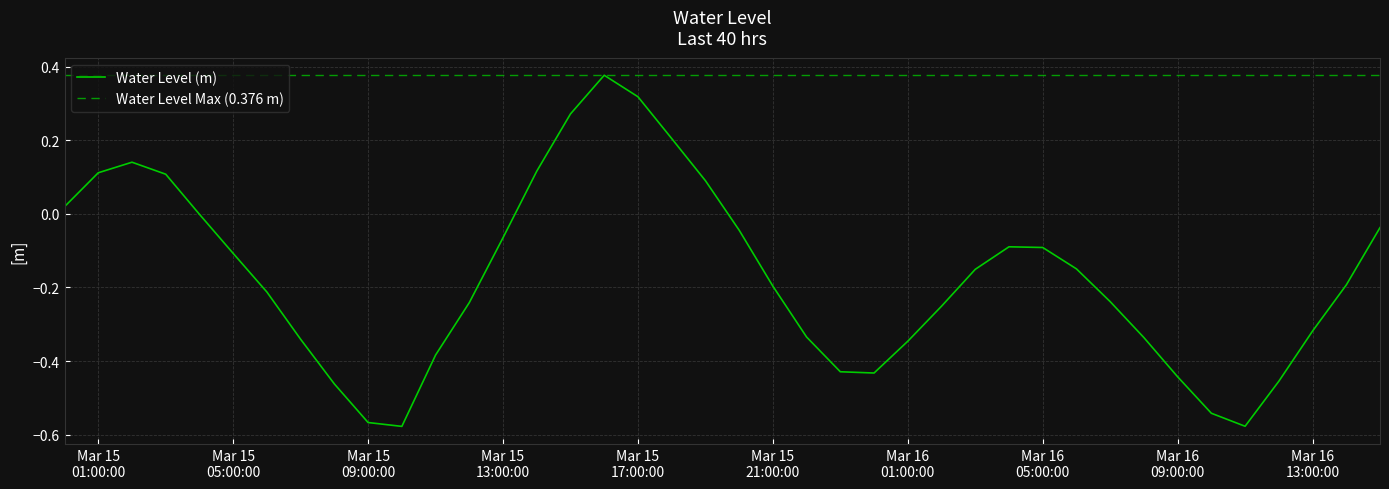

How many data points are above 0?

10